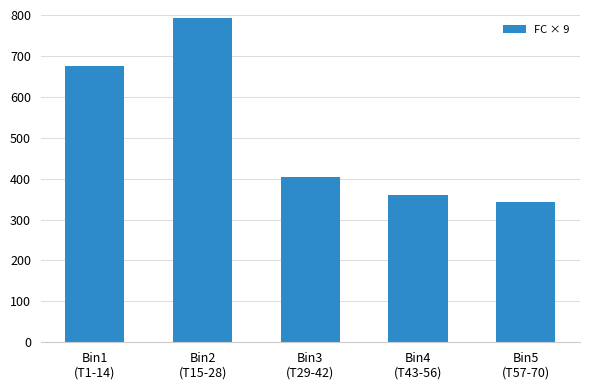

Reading left to right, what are all the values shown in this chart?

Bin1
(T1-14)=675	Bin2
(T15-28)=792	Bin3
(T29-42)=405	Bin4
(T43-56)=360	Bin5
(T57-70)=342